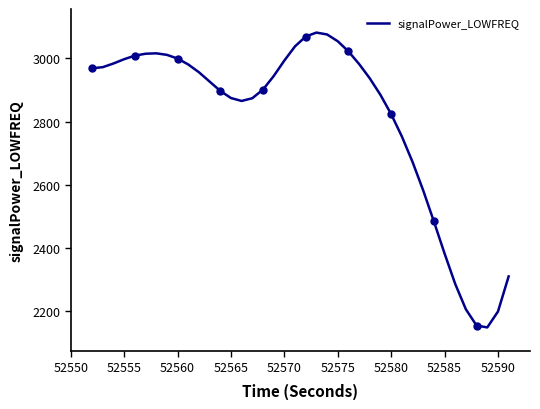

How many points are lower than both their immediate neighbors (excluding endpoints)?

2